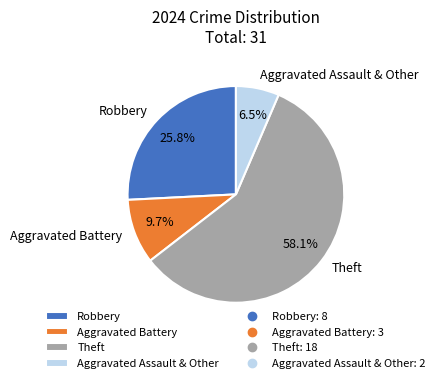

What is the largest slice in the pie chart?

Theft